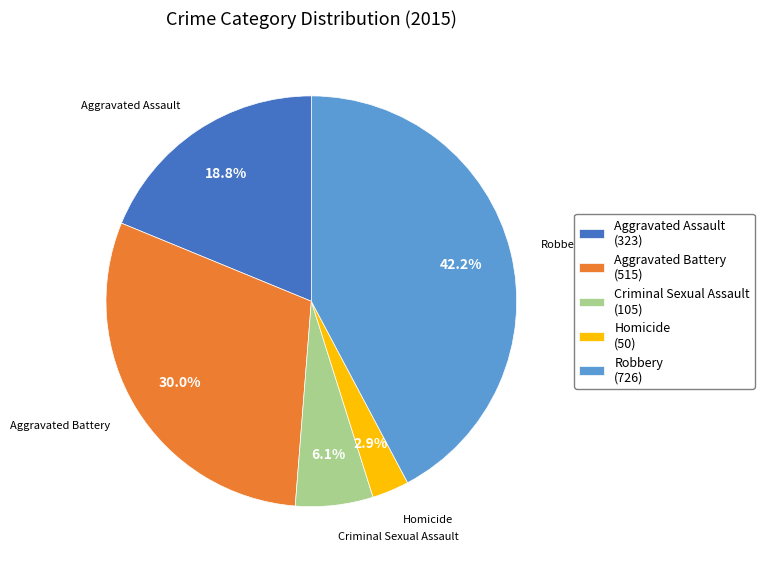

Is there a majority slice in this chart?

No